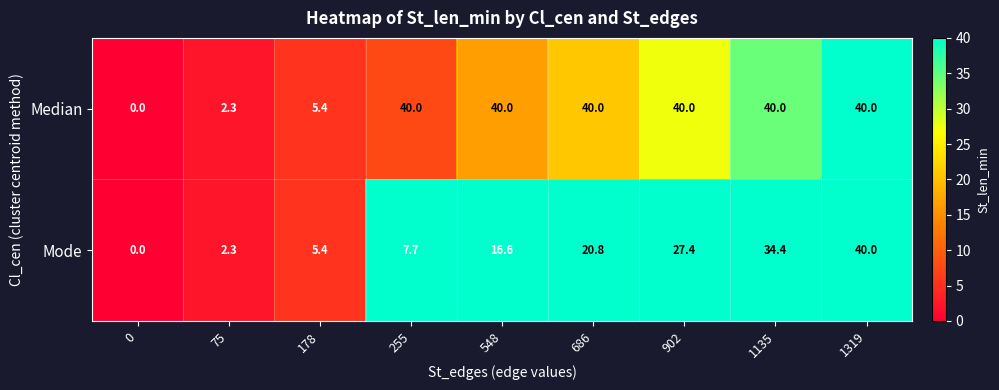

Which series changed the most between 548 and 1319?

Mode